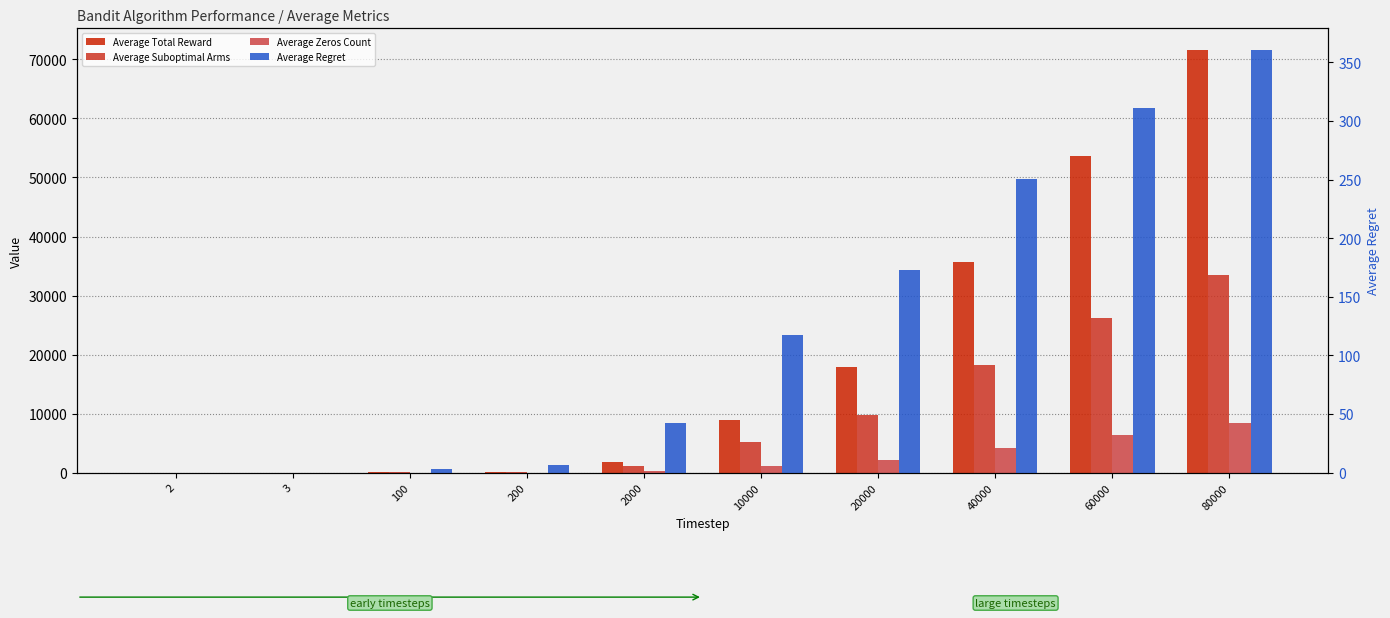

What is the average value of the Average Total Reward series?

18982.0